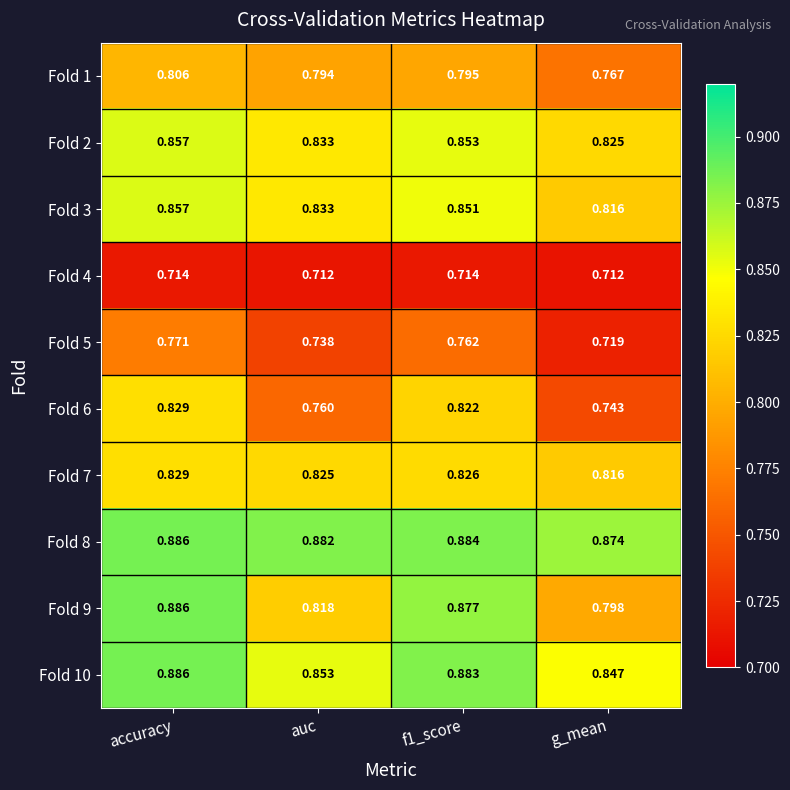

At which category is the sum across all series the highest?

accuracy